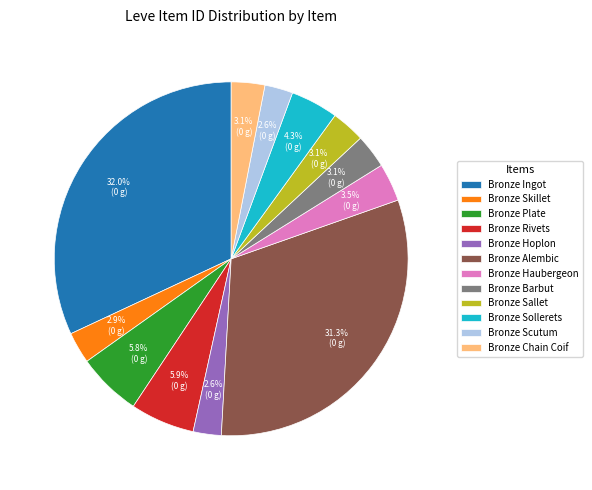

True or false: Bronze Chain Coif accounts for 3% of the total.

True